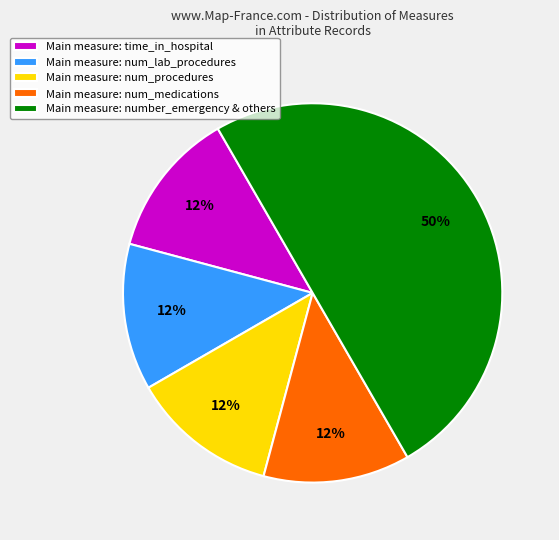

Which slice is the largest?

Main measure: number_emergency & others